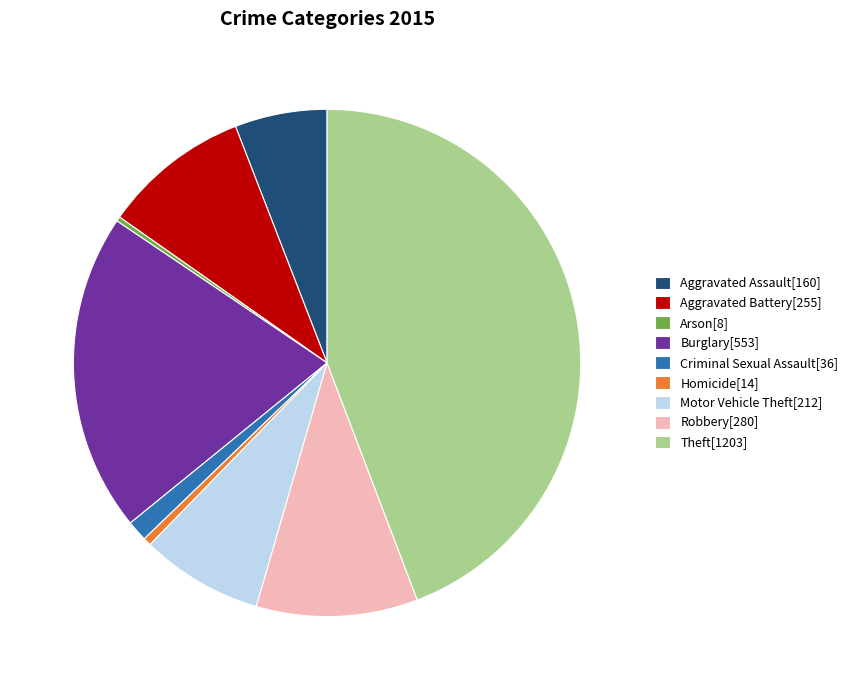

How many segments does this pie chart have?

9